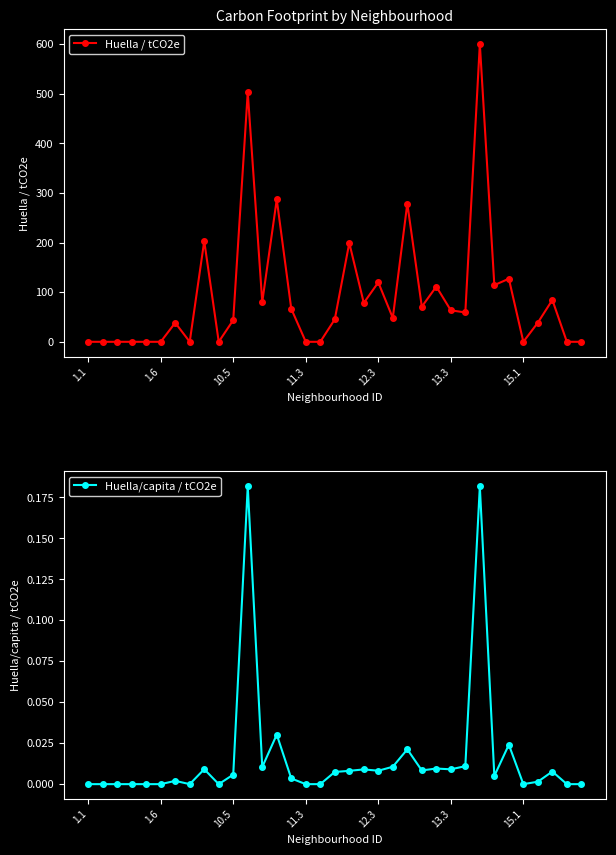

Which series has the largest total across all categories?

Huella / tCO2e